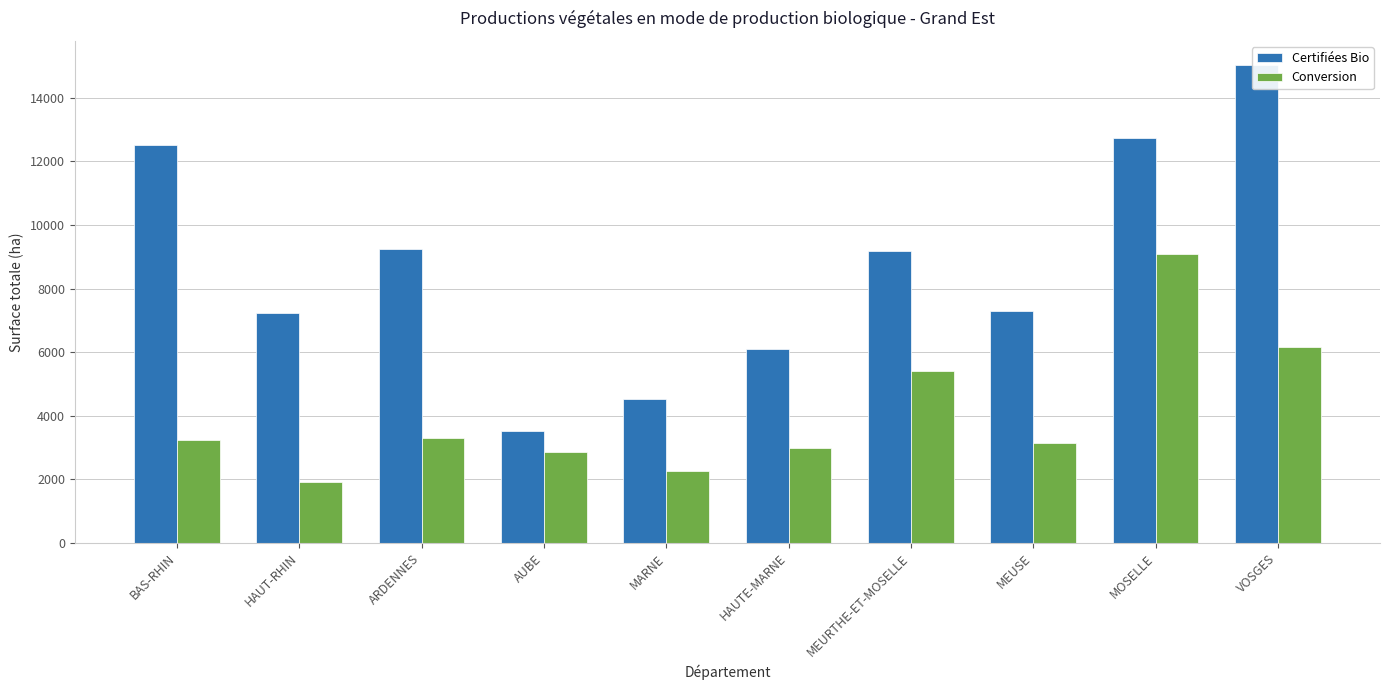

The Certifiées Bio series shows 16334.3 at ARDENNES. True or false?

False